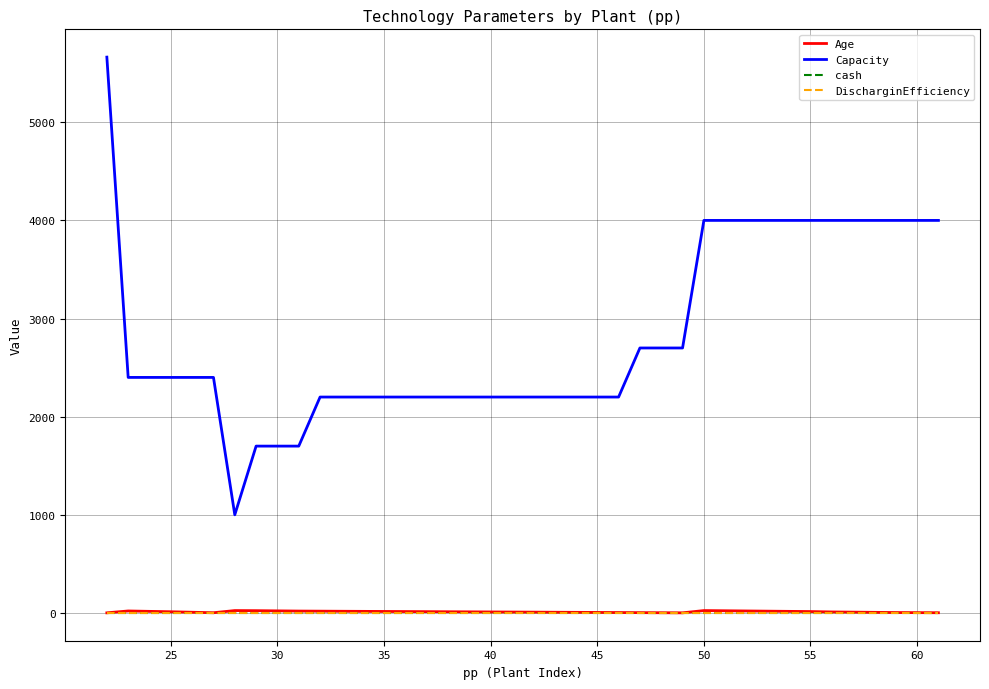

True or false: DischarginEfficiency and Age intersect in this chart.

False